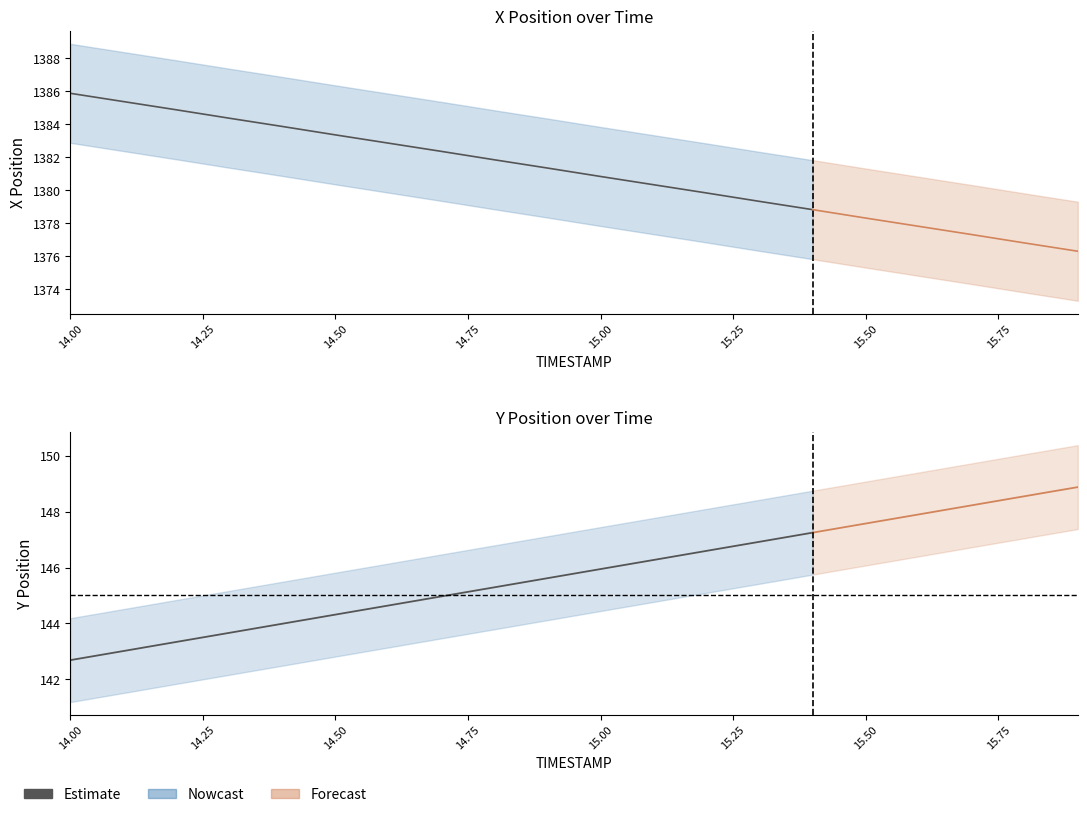

The chart shows a value of 80.5 at 15.75. True or false?

False